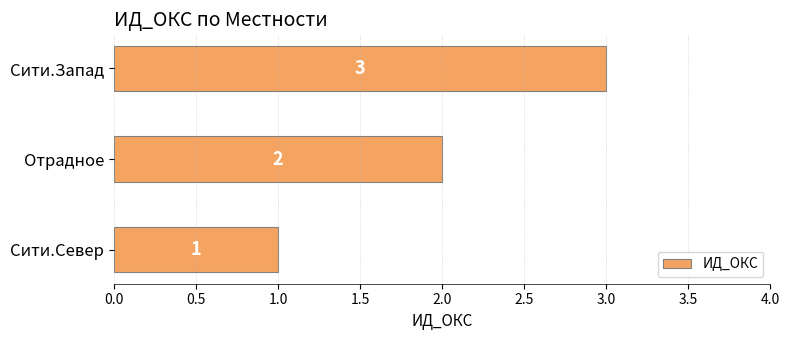

Is it true that the value at Отрадное is 3?

False